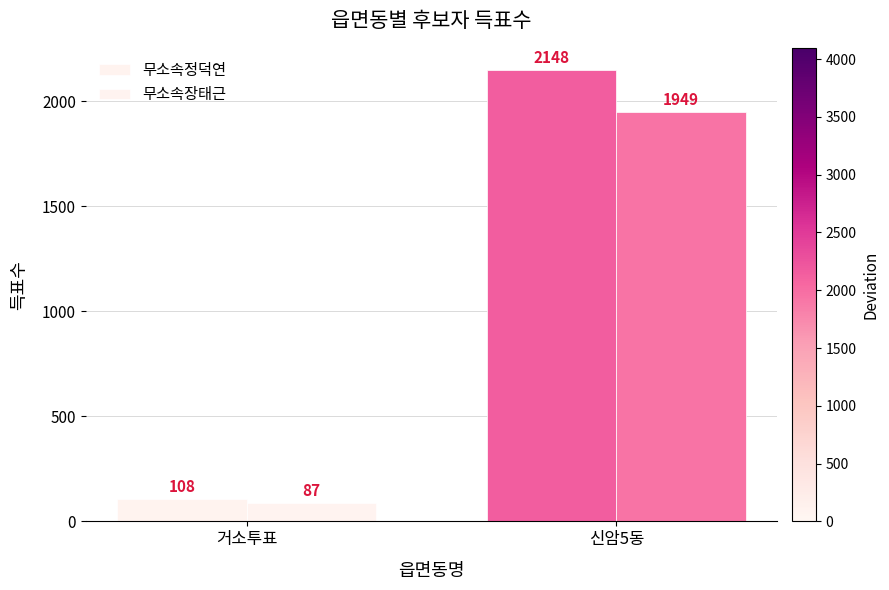

Reading right to left, list all the values displayed in this chart.

무소속정덕연: 2148	108
무소속장태근: 1949	87